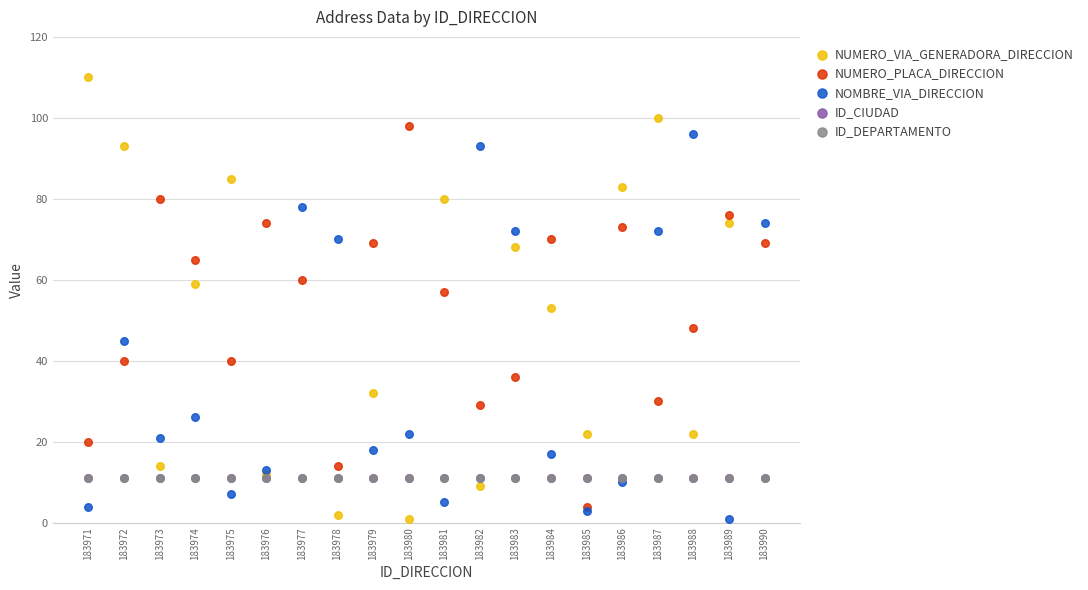

Is the value of NOMBRE_VIA_DIRECCION at 183978 greater than the value of NUMERO_VIA_GENERADORA_DIRECCION at 183981?

No